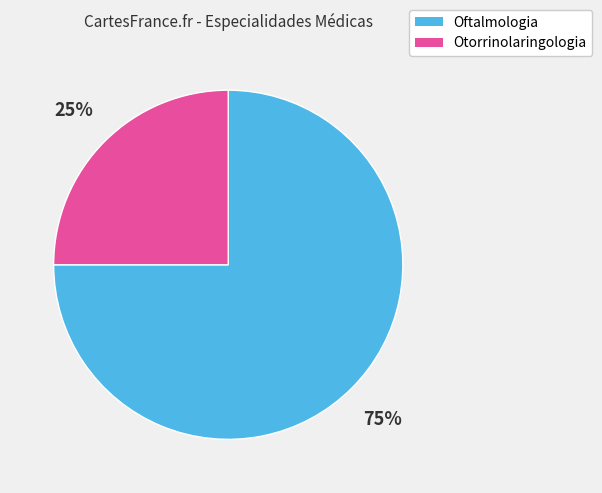

Is it true that Otorrinolaringologia is 16% of the pie?

False